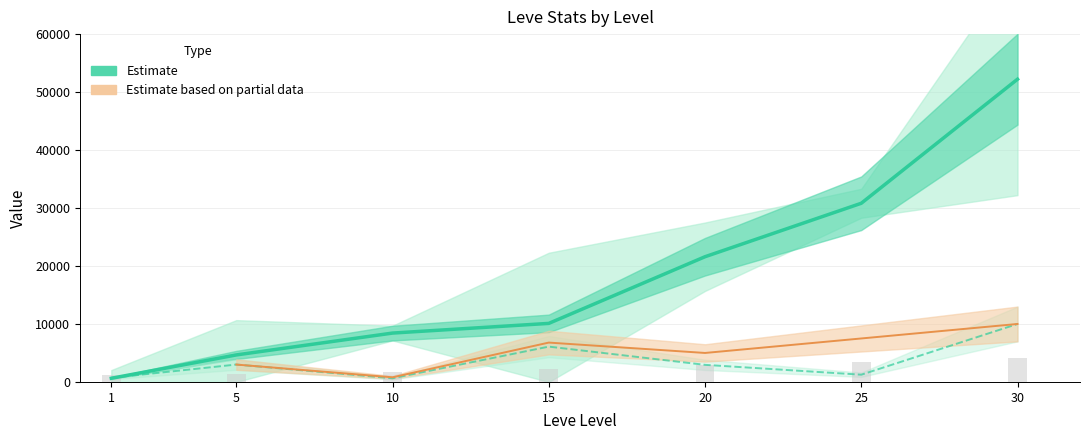

What is the difference between the Leve Gil values at 25 and 10?

1640